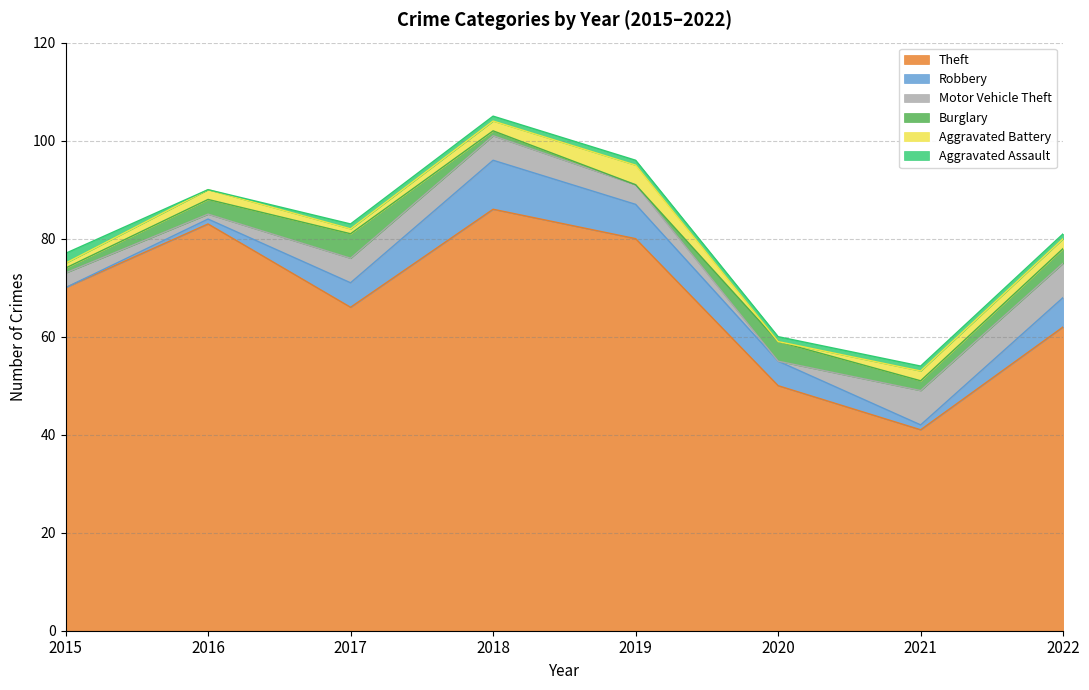

How many values in the Aggravated Battery series exceed 2?

1